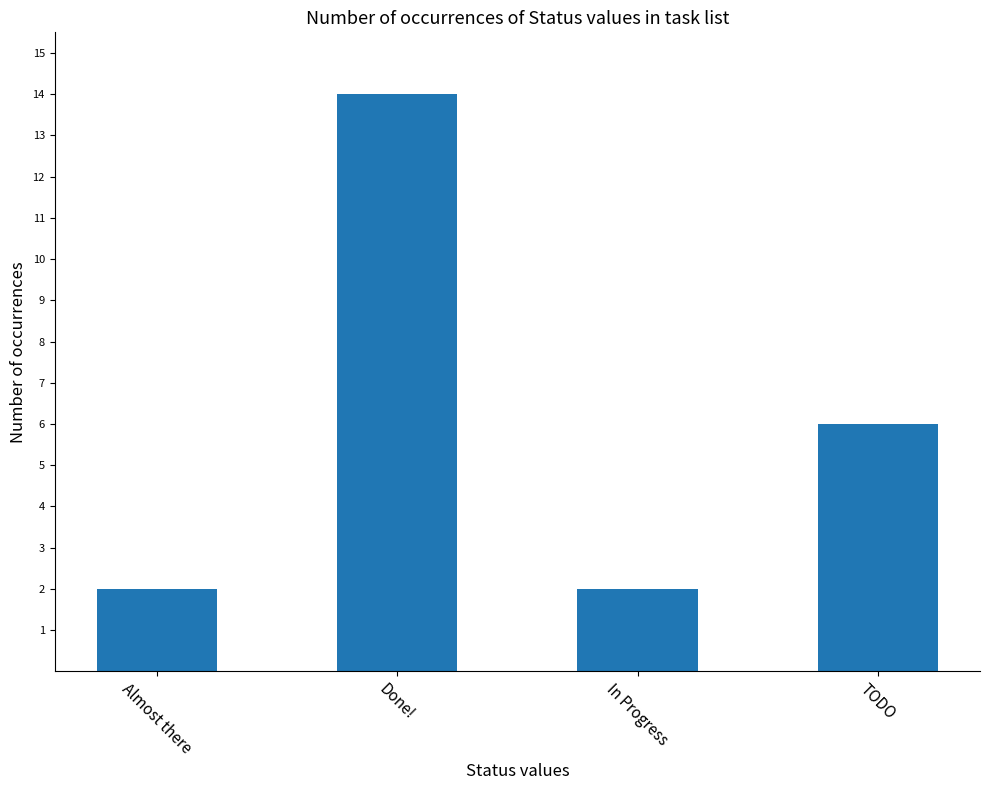

What is the label of the 3rd bar from the right?

Done!